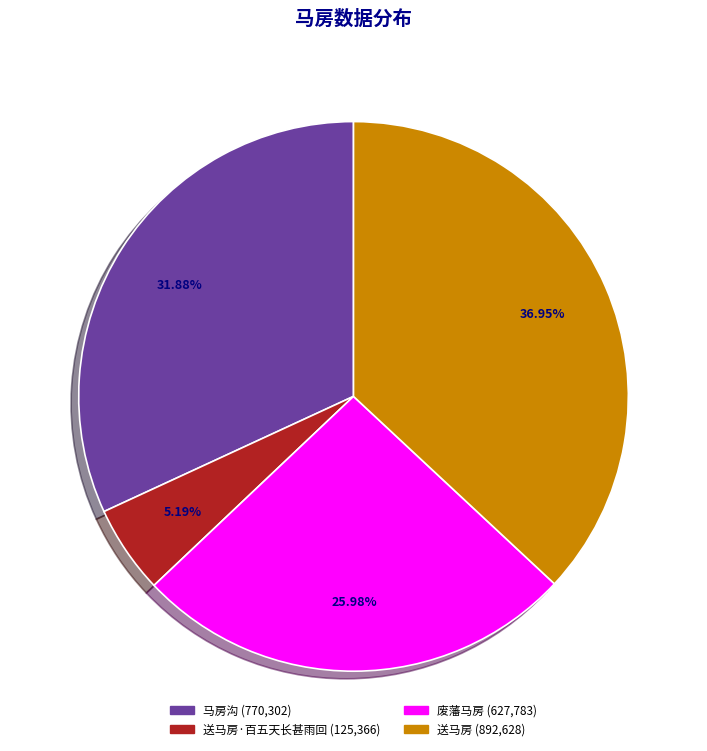

Does any single category account for the majority?

No